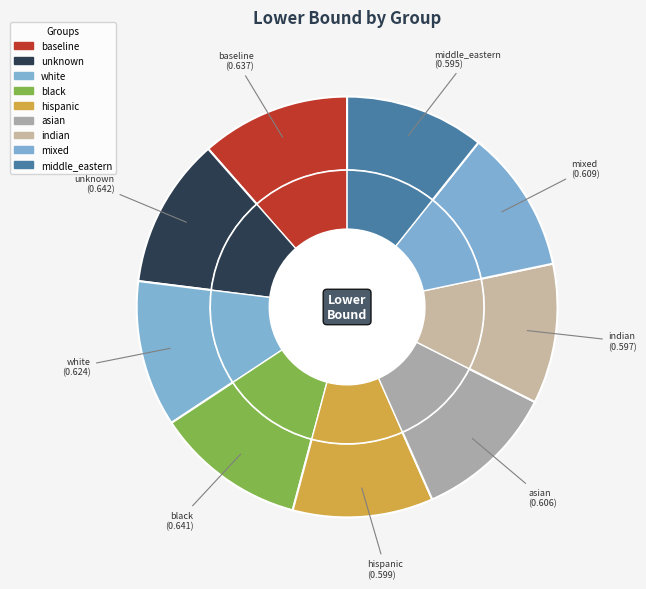

What percentage is the white slice, to the nearest percent?

11%